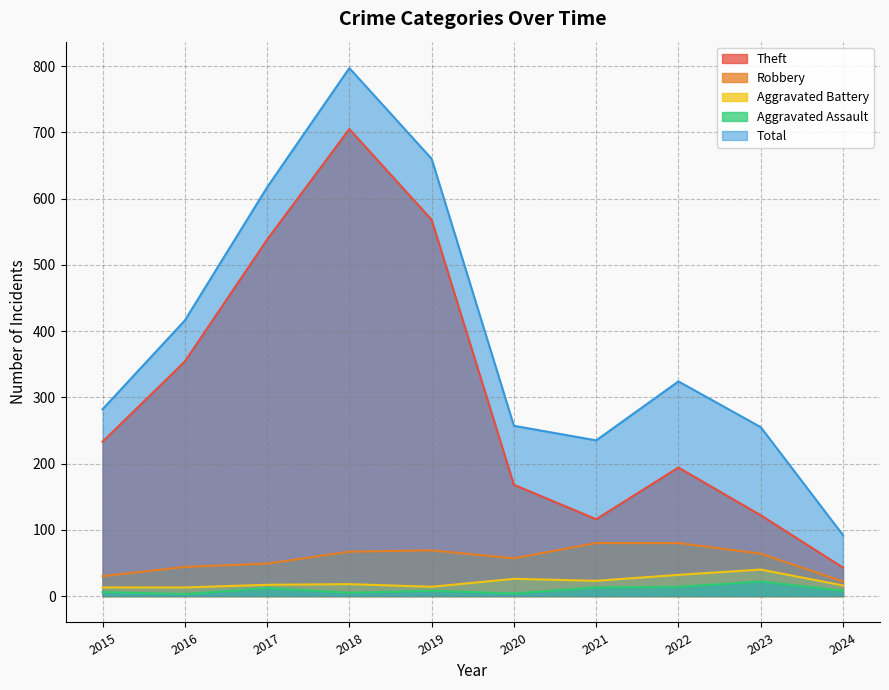

True or false: Total and Theft intersect in this chart.

False